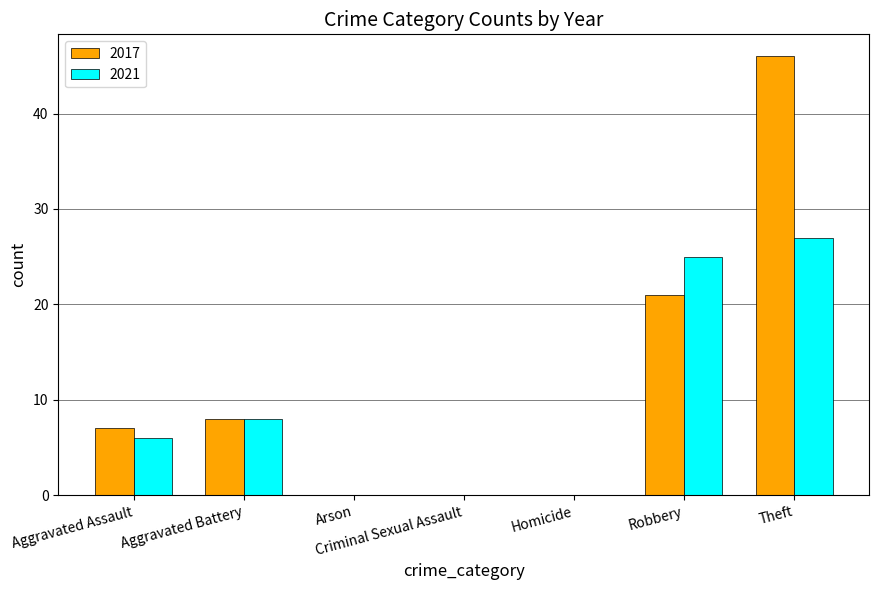

The value of 2017 at Homicide is 0. True or false?

True